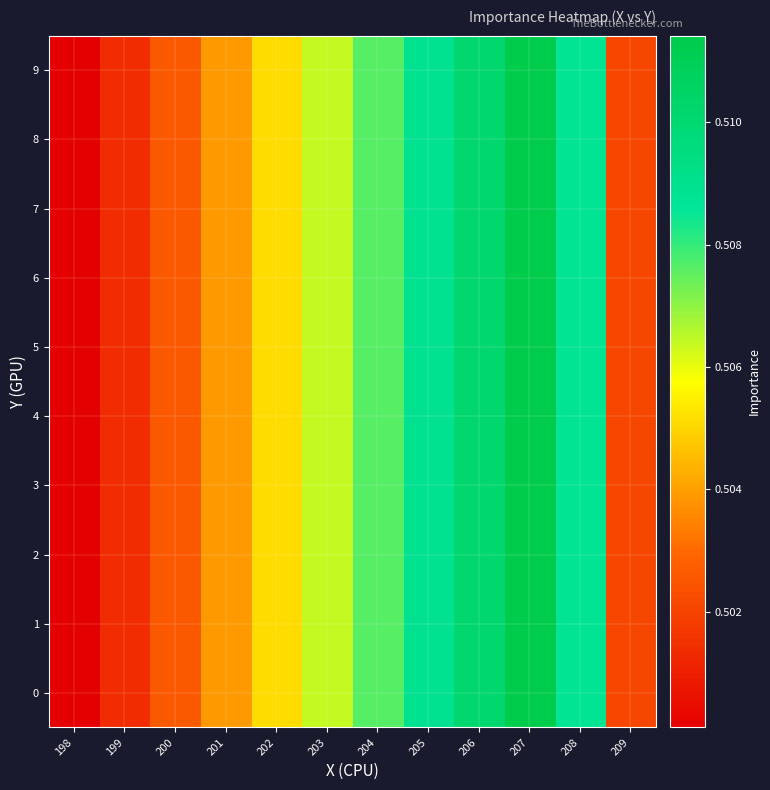

At 202, list the series in order from largest to smallest.

0, 1, 2, 3, 4, 5, 6, 7, 8, 9